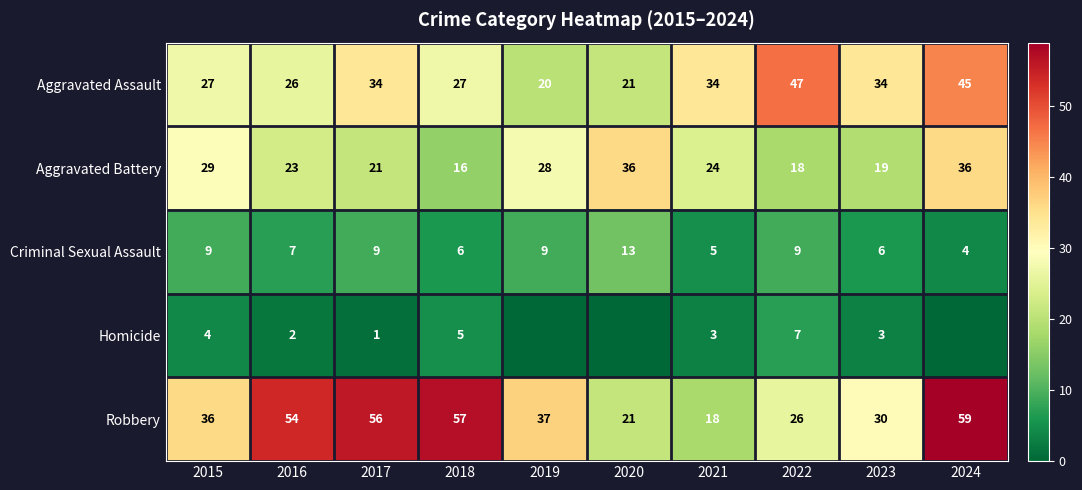

Which series changed the most between 2015 and 2017?

Robbery